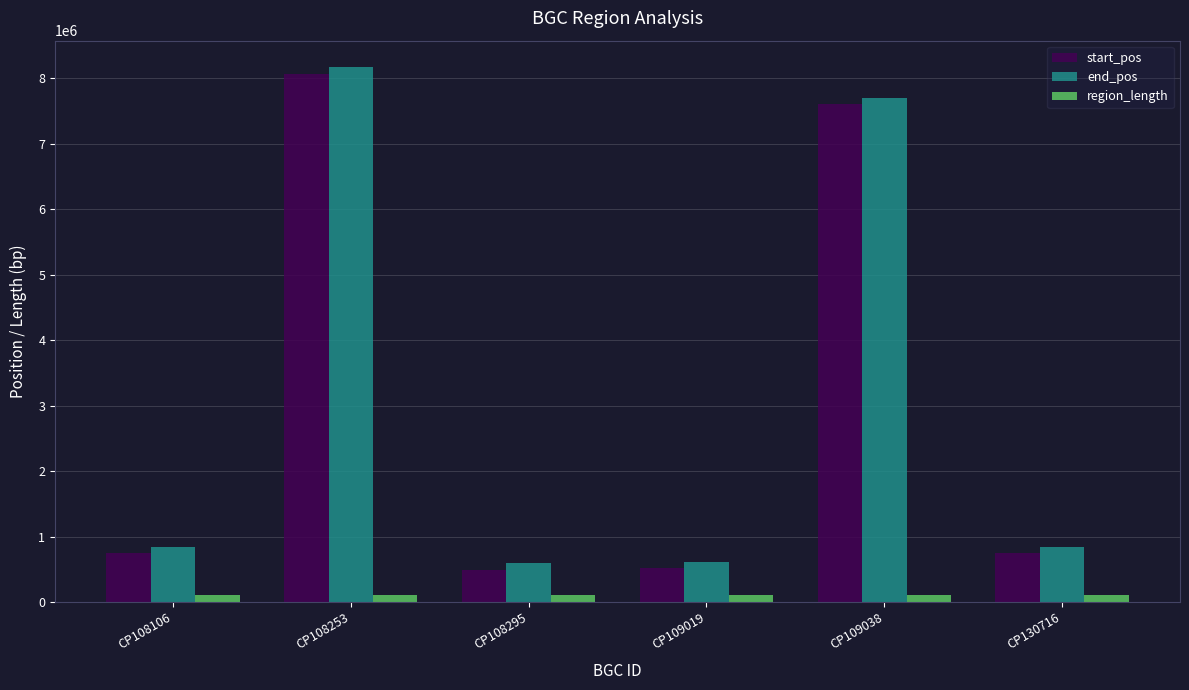

How many distinct data groups are displayed?

3